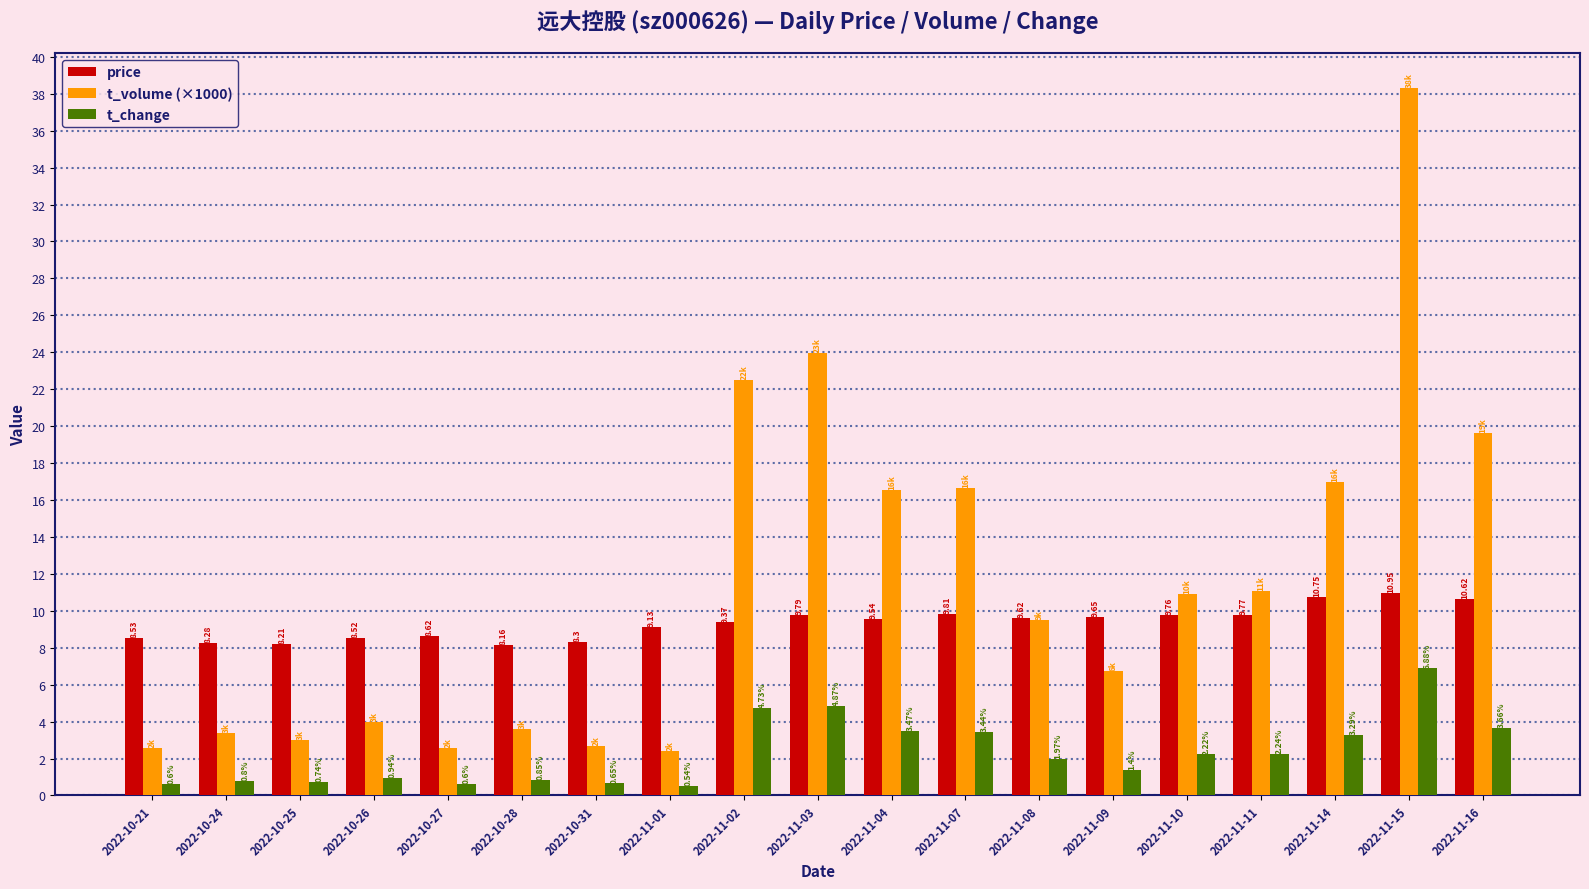

At 2022-10-26, list the series in order from smallest to largest.

t_change, t_volume (×1000), price